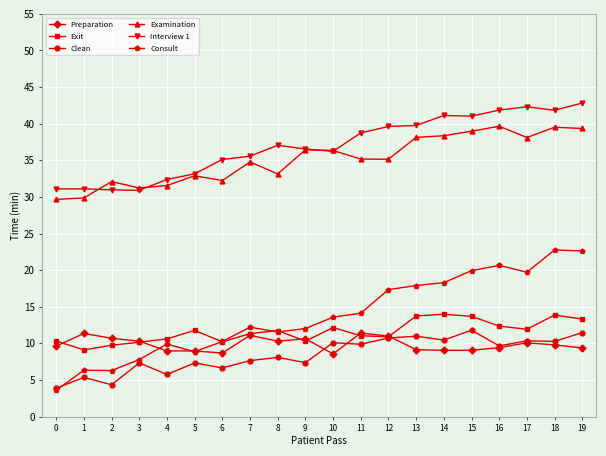

What is the minimum value for Consult?

3.6